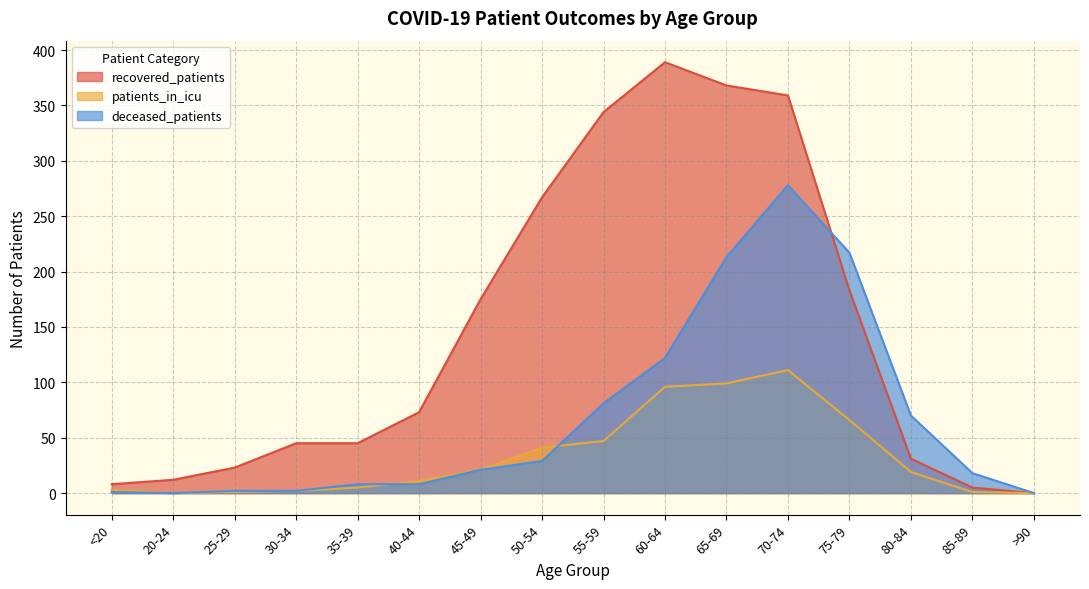

What is the difference between the maximum and minimum values in the deceased_patients series?

278